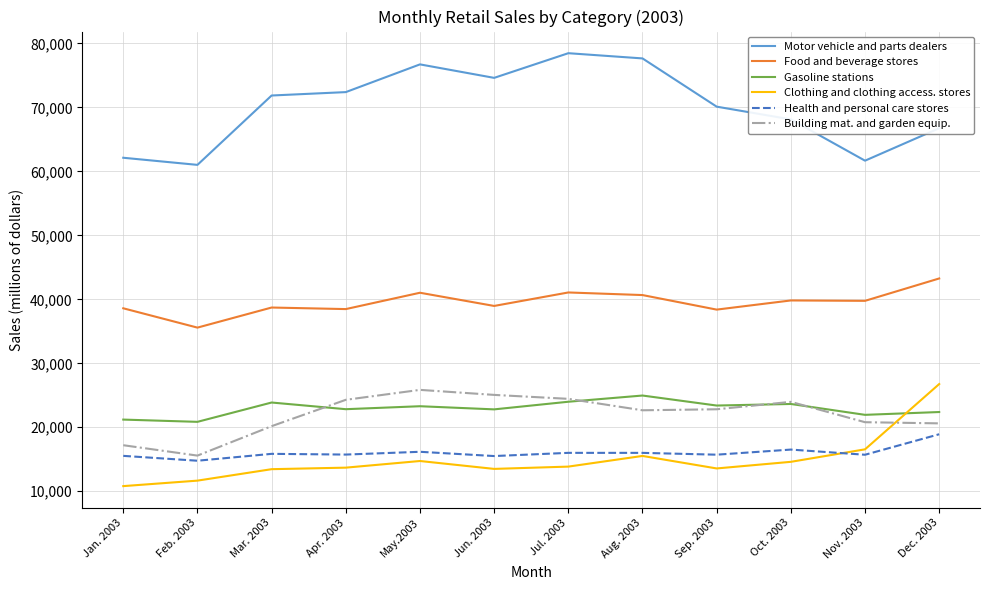

Rank the series at Feb. 2003 from lowest to highest value.

Clothing and clothing access. stores, Health and personal care stores, Building mat. and garden equip., Gasoline stations, Food and beverage stores, Motor vehicle and parts dealers